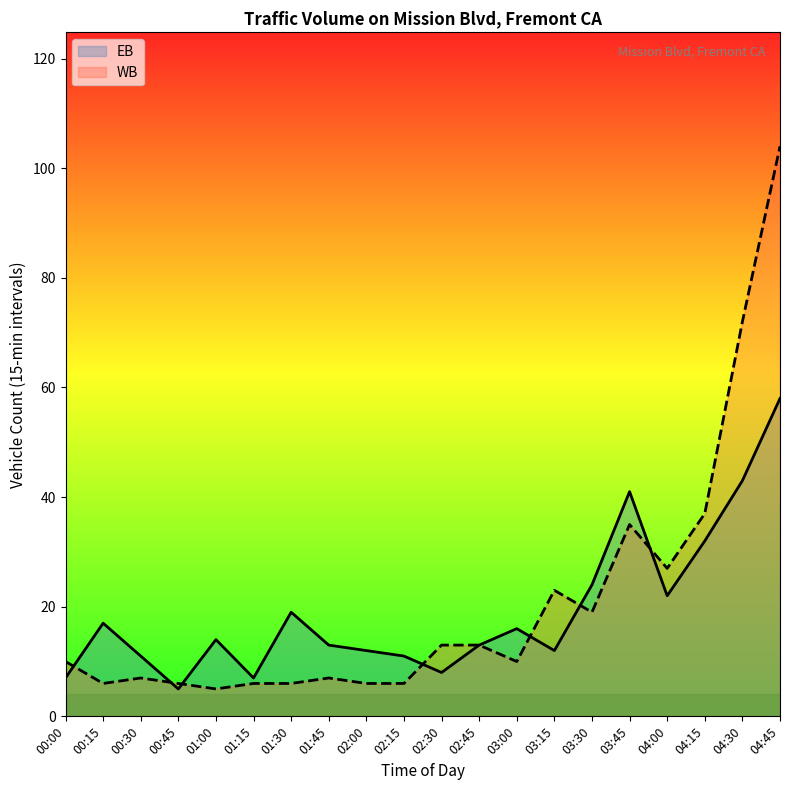

List the series in order of their overall mean, lowest first.

EB, WB